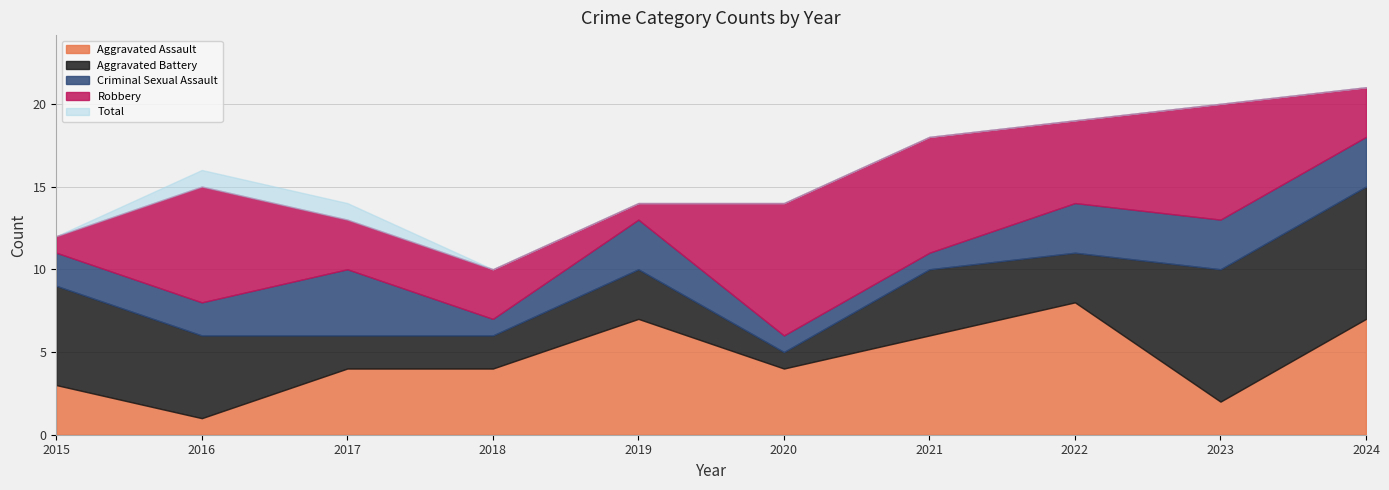

How many data points in Aggravated Assault are above 4?

4